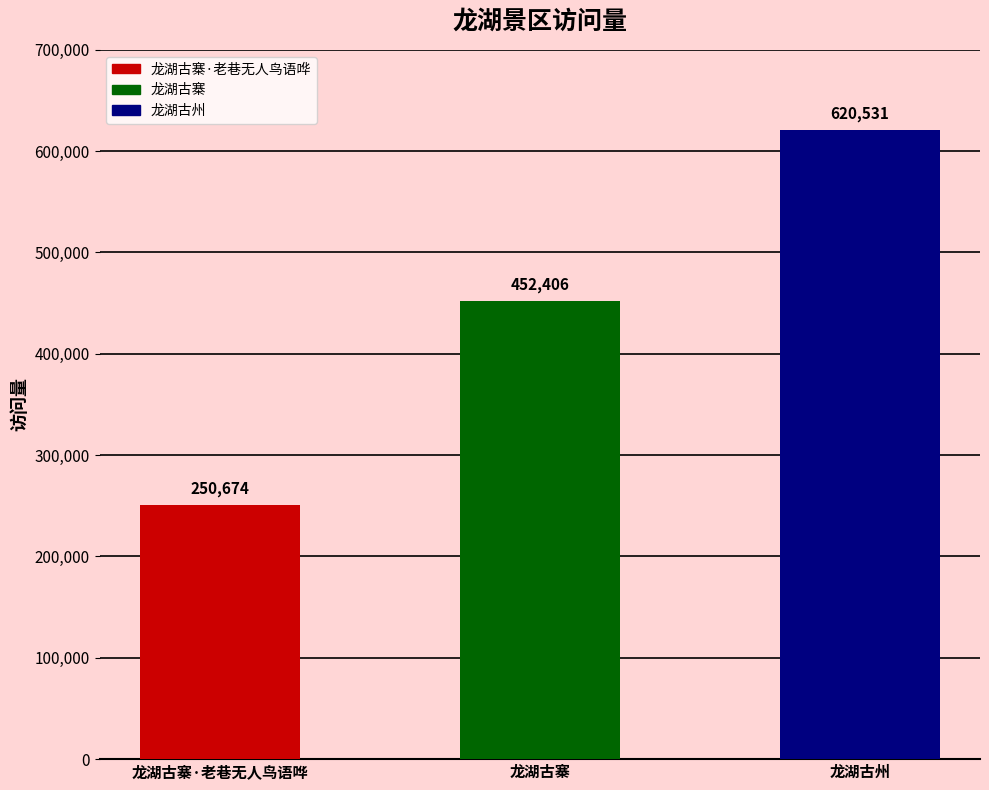

Where is the data nearest to the value 435602?

龙湖古寨